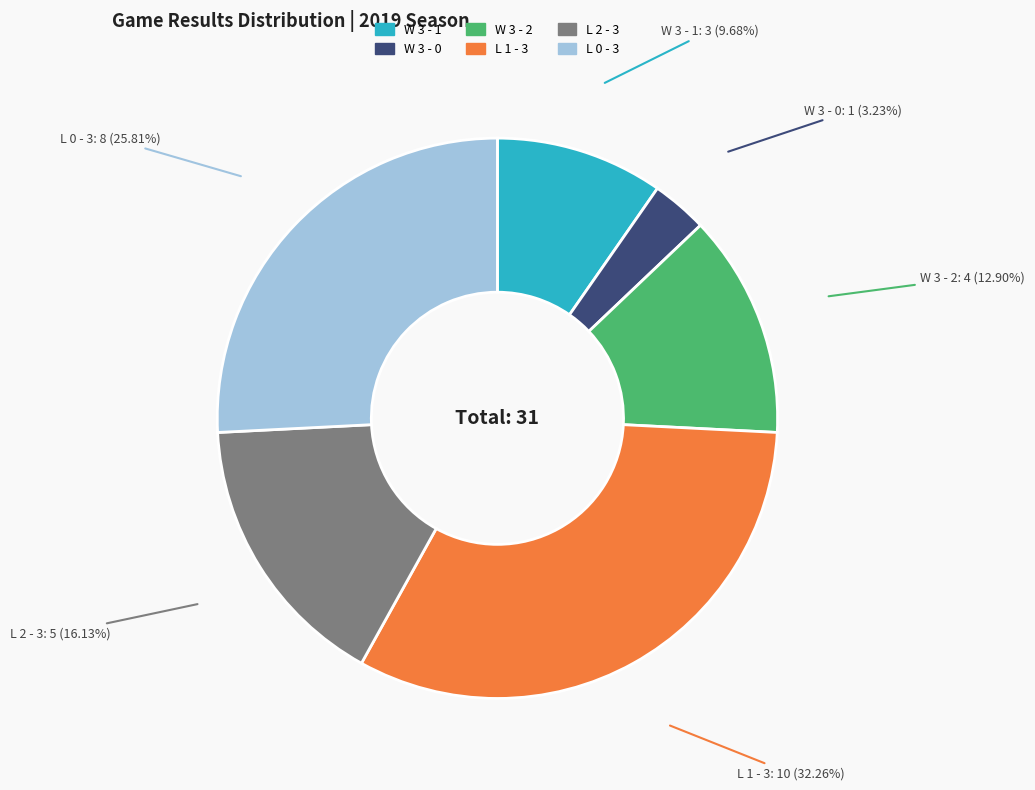

To the nearest percent, what is the combined percentage of W 3 - 2 and L 1 - 3?

45%